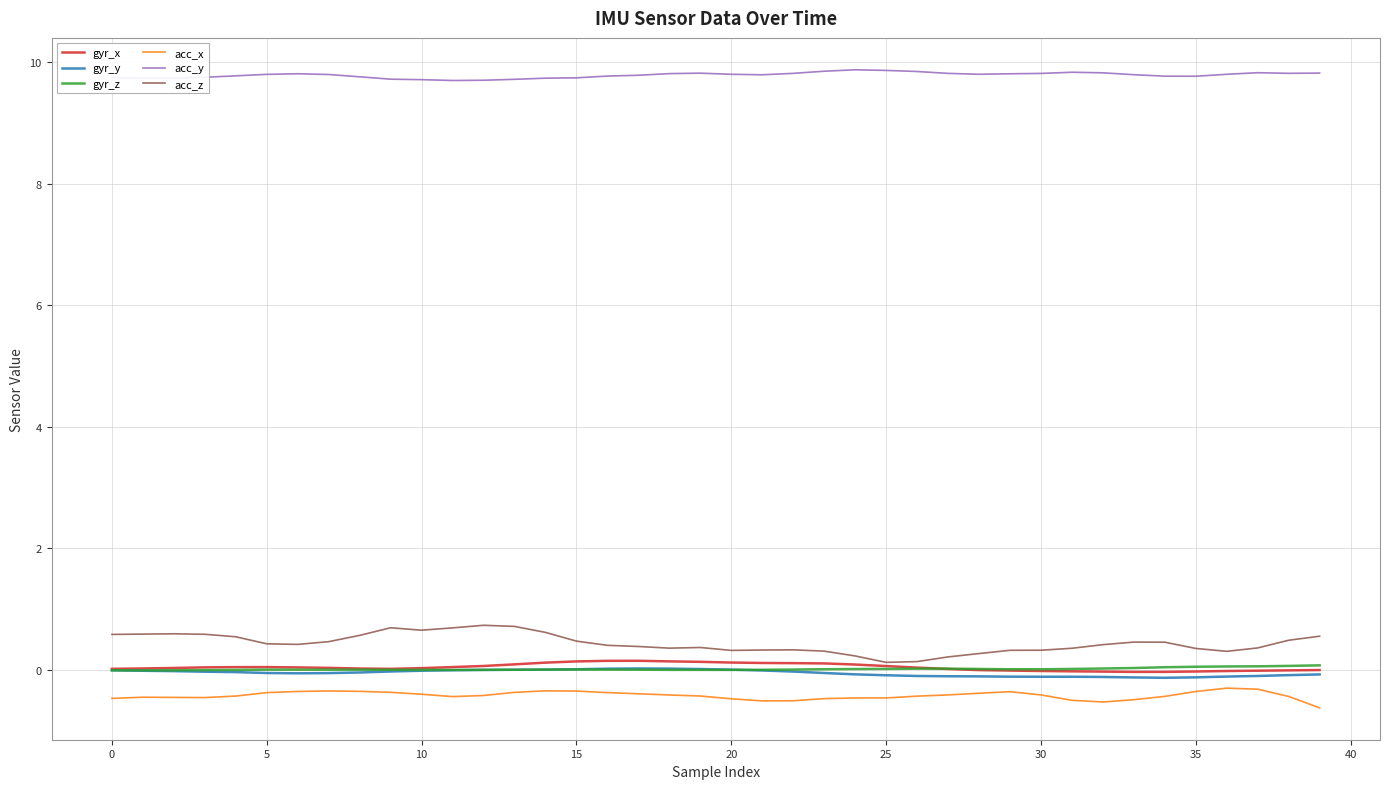

True or false: gyr_x and acc_y cross at least once.

False